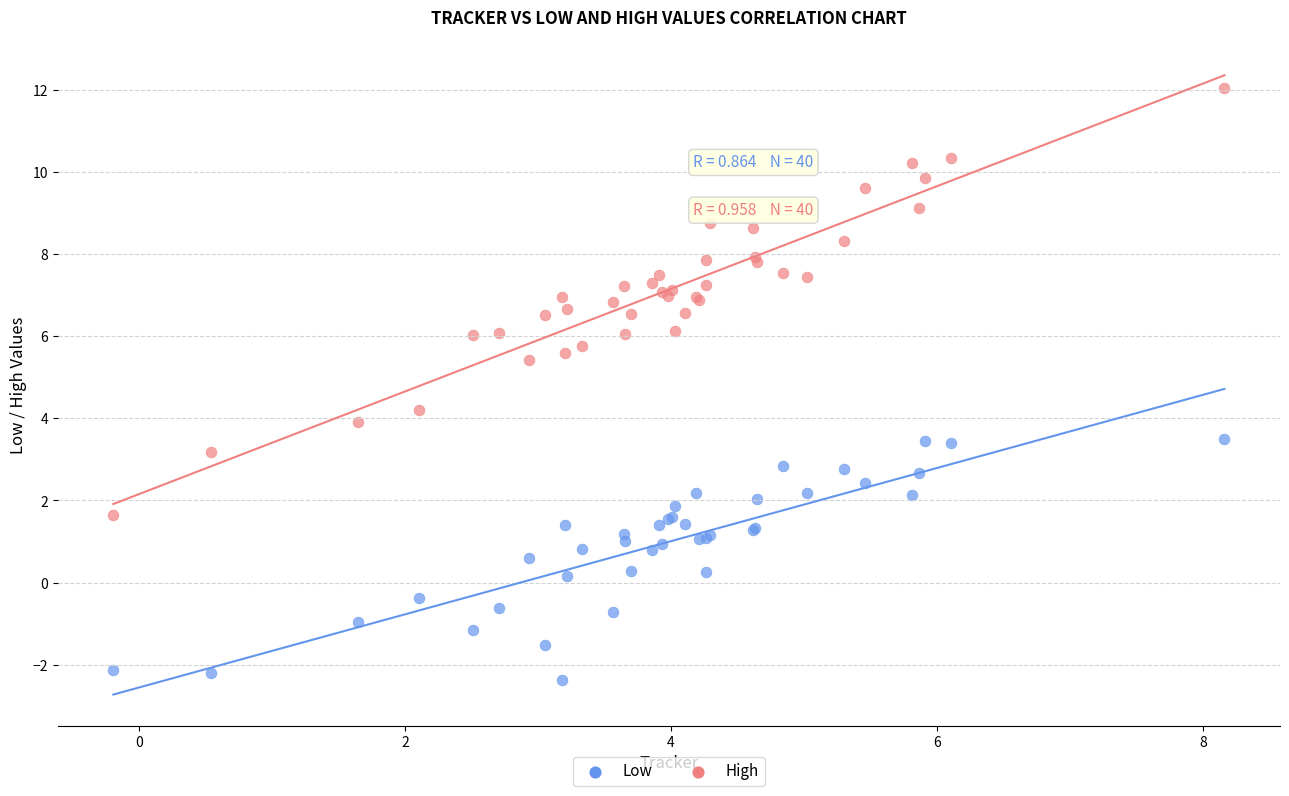

Which series has the largest Y range (max minus min)?

High